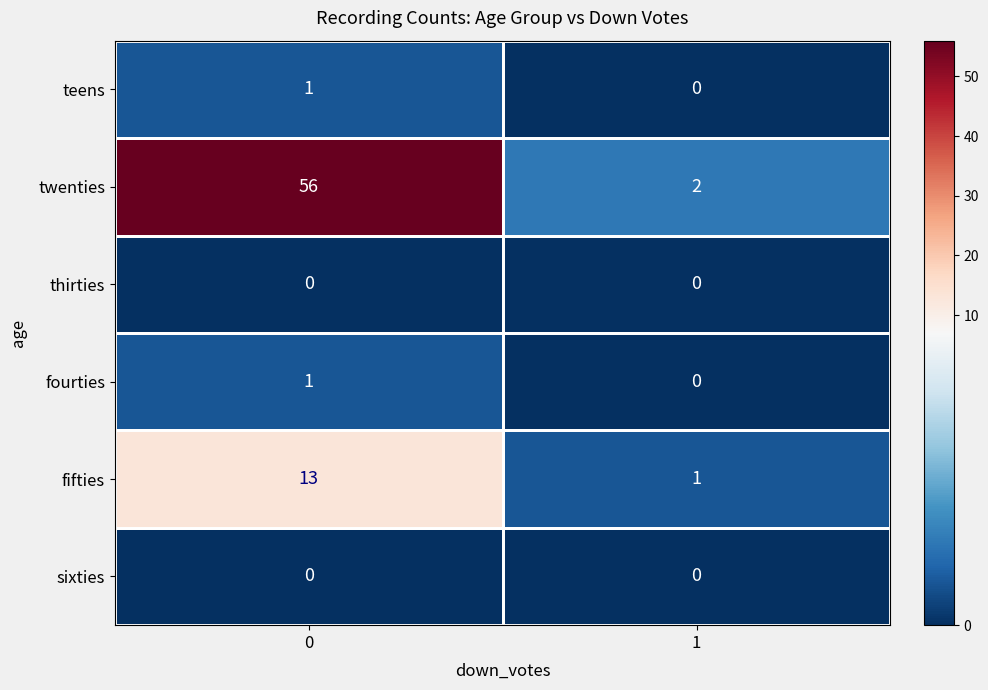

The value of twenties at 0 is 56. True or false?

True